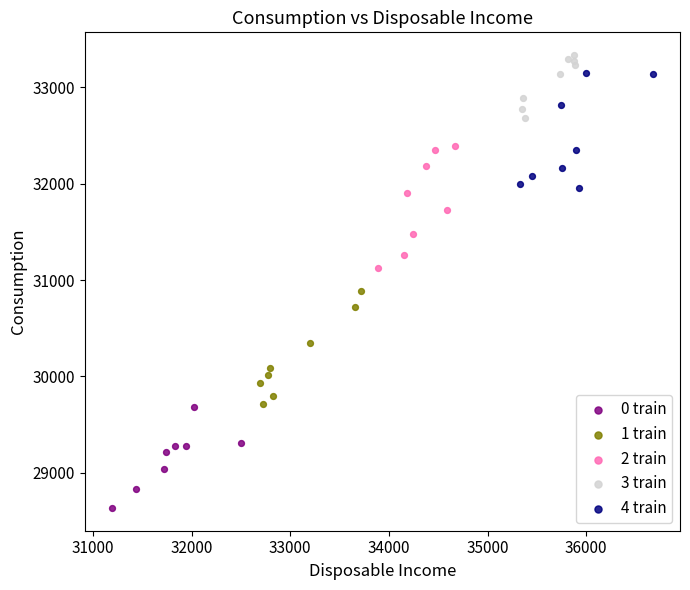

Which series reaches the maximum Y coordinate?

3 train